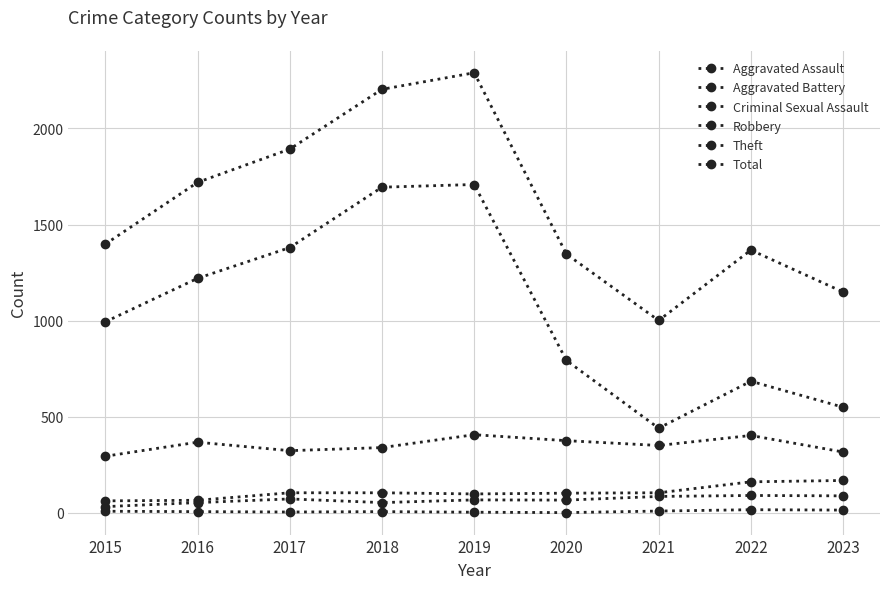

Reading left to right, transcribe all the data shown in this chart.

Aggravated Assault: 2015=33	2016=54	2017=73	2018=54	2019=68	2020=67	2021=86	2022=91	2023=89
Aggravated Battery: 2015=63	2016=66	2017=105	2018=105	2019=99	2020=103	2021=105	2022=162	2023=169
Criminal Sexual Assault: 2015=9	2016=7	2017=5	2018=7	2019=4	2020=2	2021=10	2022=17	2023=15
Robbery: 2015=295	2016=368	2017=324	2018=340	2019=407	2020=376	2021=351	2022=403	2023=317
Theft: 2015=994	2016=1220	2017=1380	2018=1694	2019=1708	2020=793	2021=441	2022=685	2023=550
Total: 2015=1398	2016=1719	2017=1892	2018=2203	2019=2289	2020=1346	2021=1001	2022=1367	2023=1149